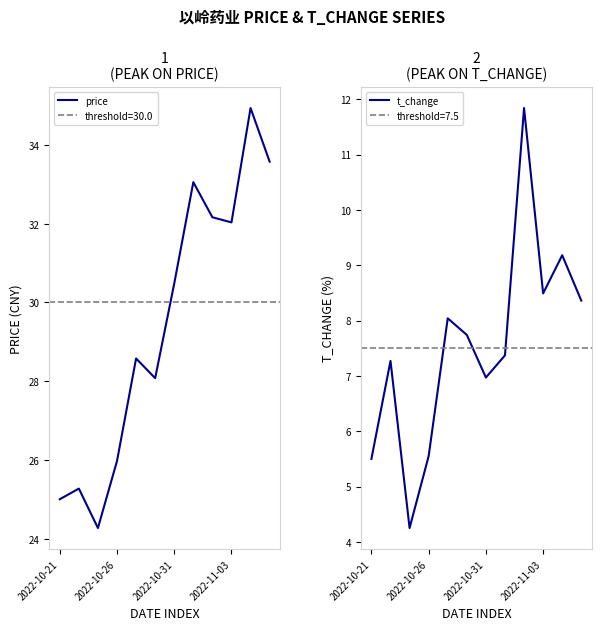

How many lines are shown in the chart?

2